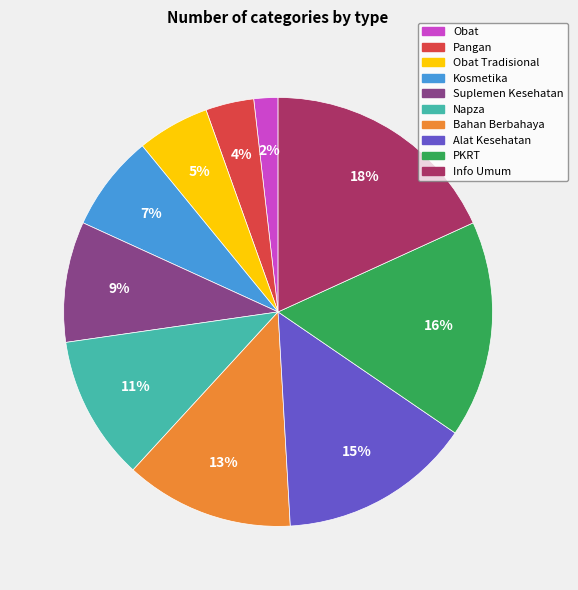

Is there a majority slice in this chart?

No